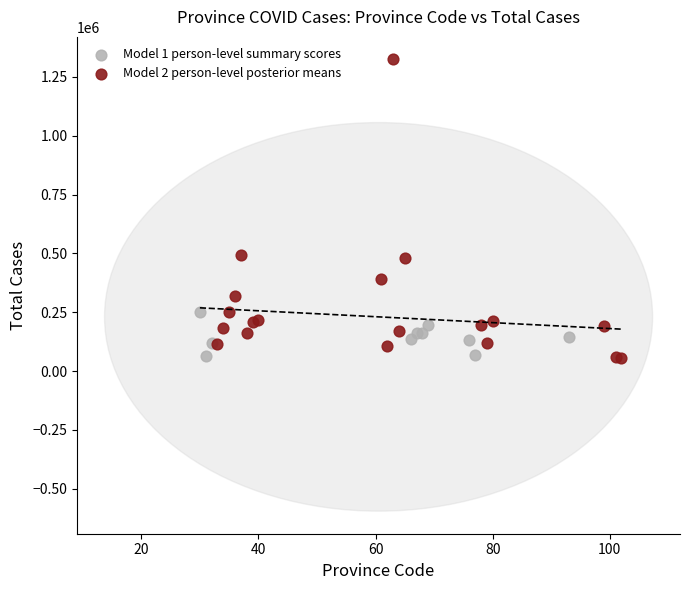

Which series has the widest spread of Y values?

Model 2 person-level posterior means